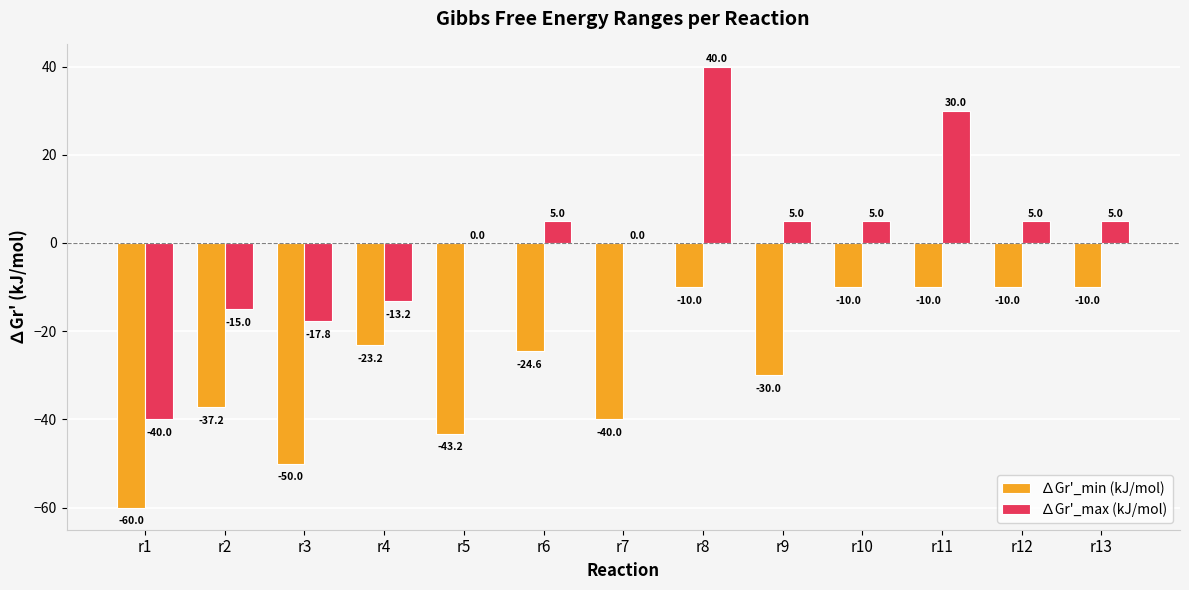

What is the difference between the ∆Gr'_max (kJ/mol) values at r11 and r12?

25.0